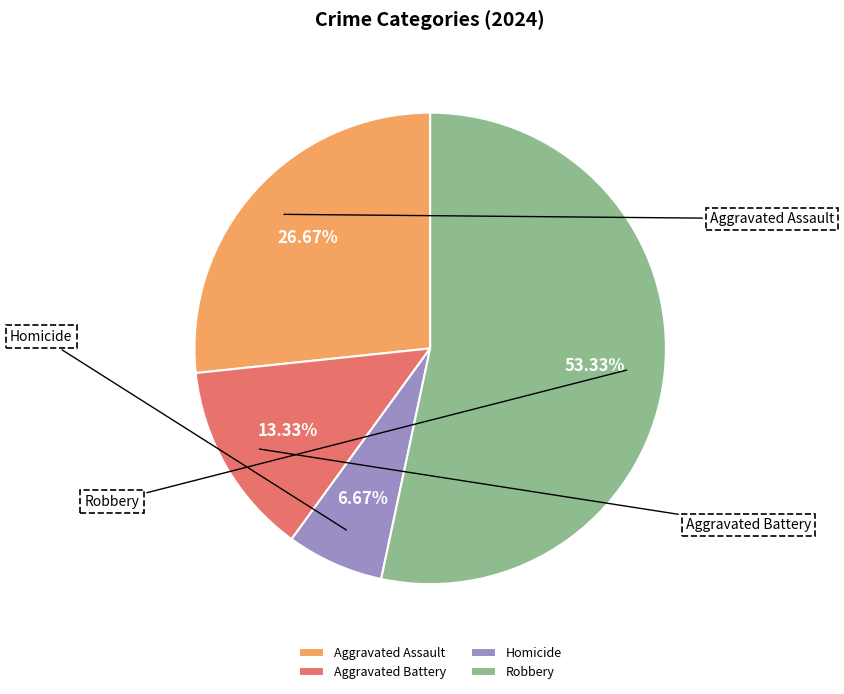

To the nearest percent, what is the difference between the largest and smallest slice percentages?

47%